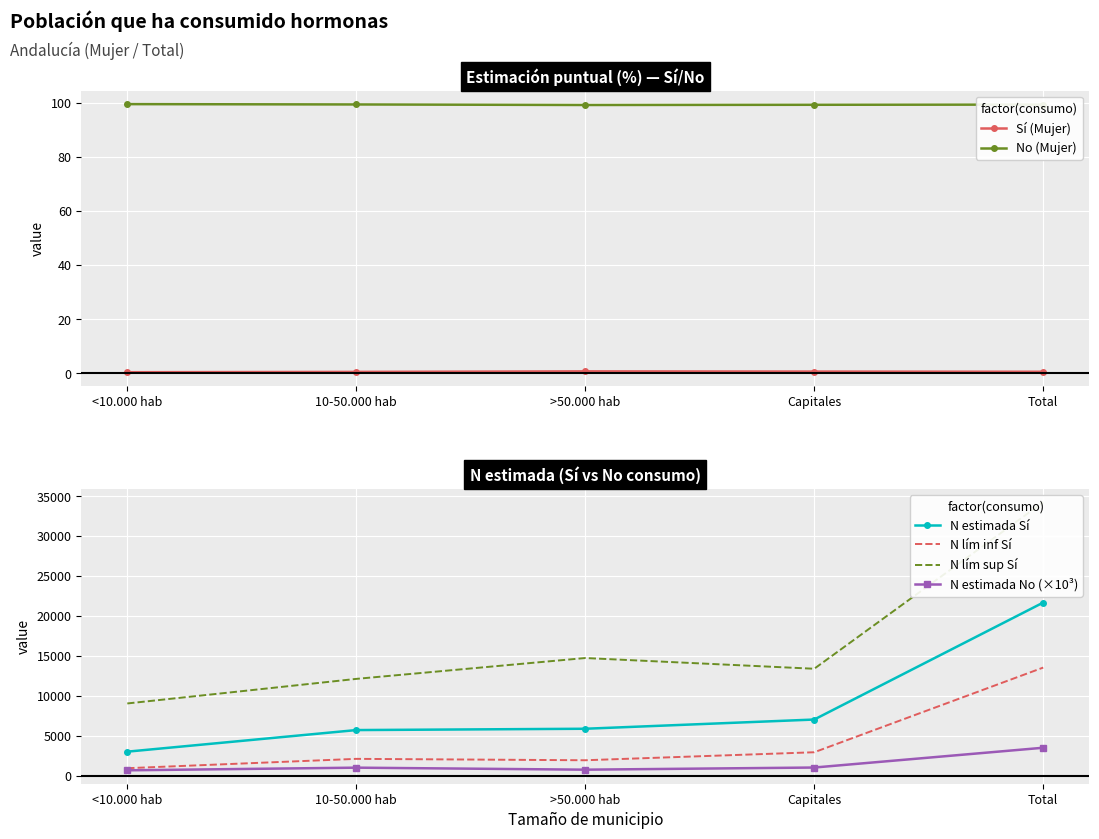

What is the value of the N lím inf Sí point at the 3rd from the left?

1949.0